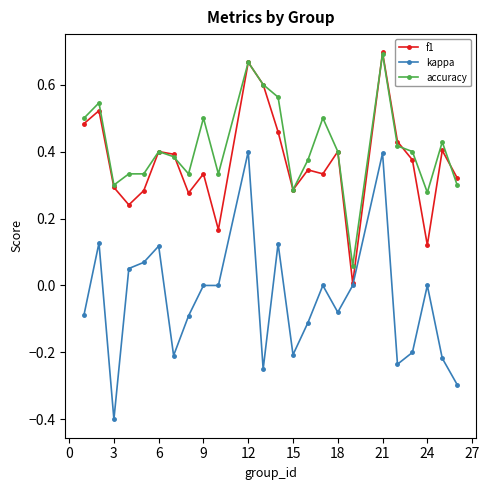

True or false: accuracy and kappa cross at least once.

False